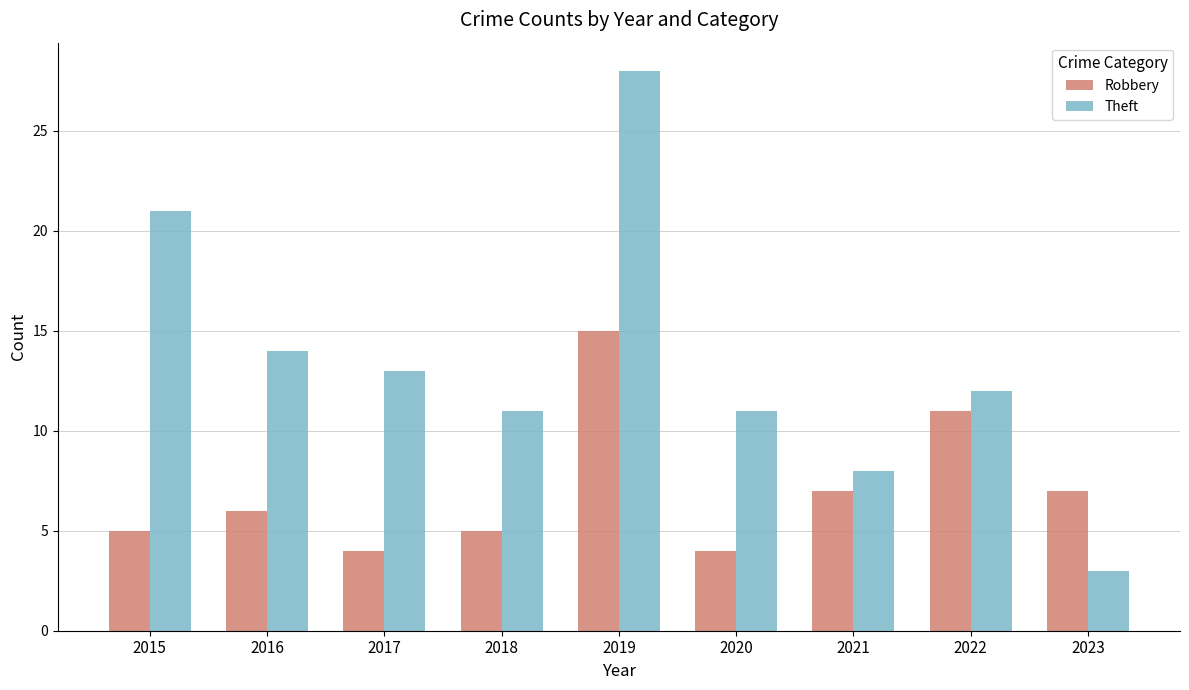

Reading left to right, extract all data points from this chart.

Robbery: 2015=5	2016=6	2017=4	2018=5	2019=15	2020=4	2021=7	2022=11	2023=7
Theft: 2015=21	2016=14	2017=13	2018=11	2019=28	2020=11	2021=8	2022=12	2023=3